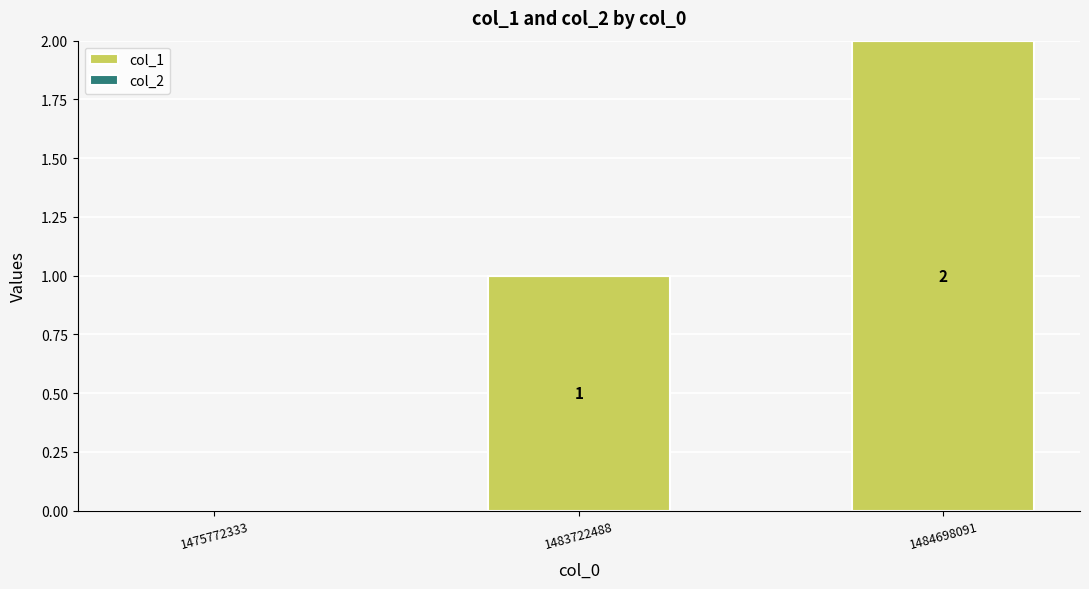

How many data points does each series have?

3